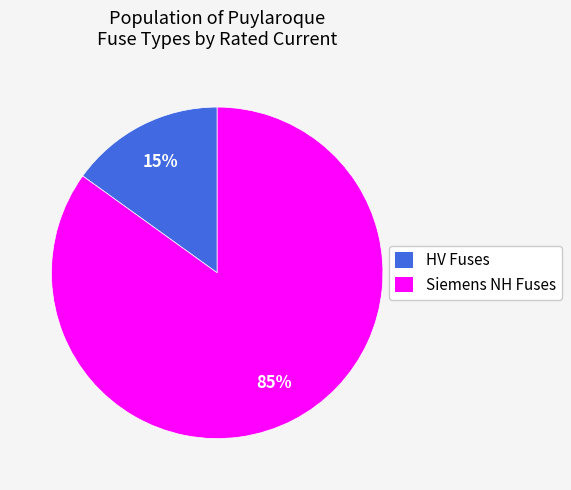

How many slices are in this pie chart?

2